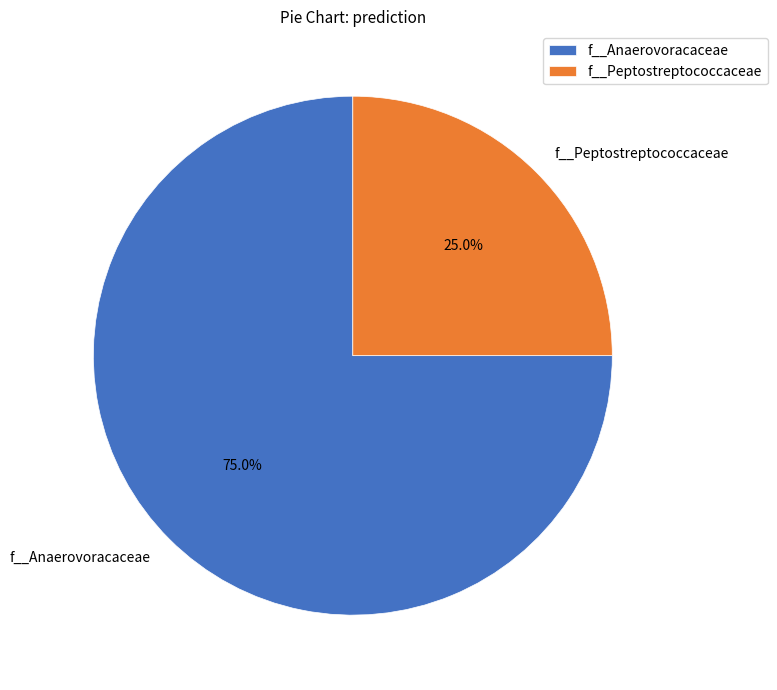

Which category has the smallest portion of the pie?

f__Peptostreptococcaceae